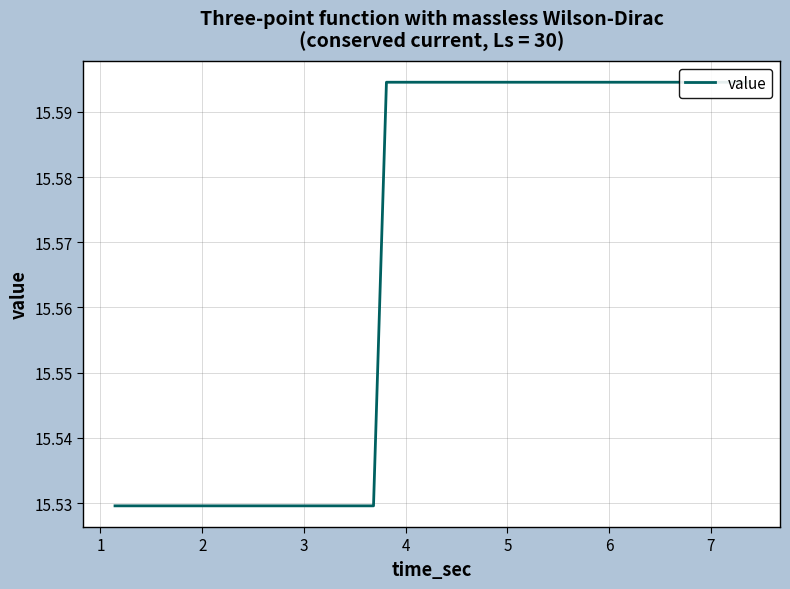

What is the minimum value shown in the chart?

15.5